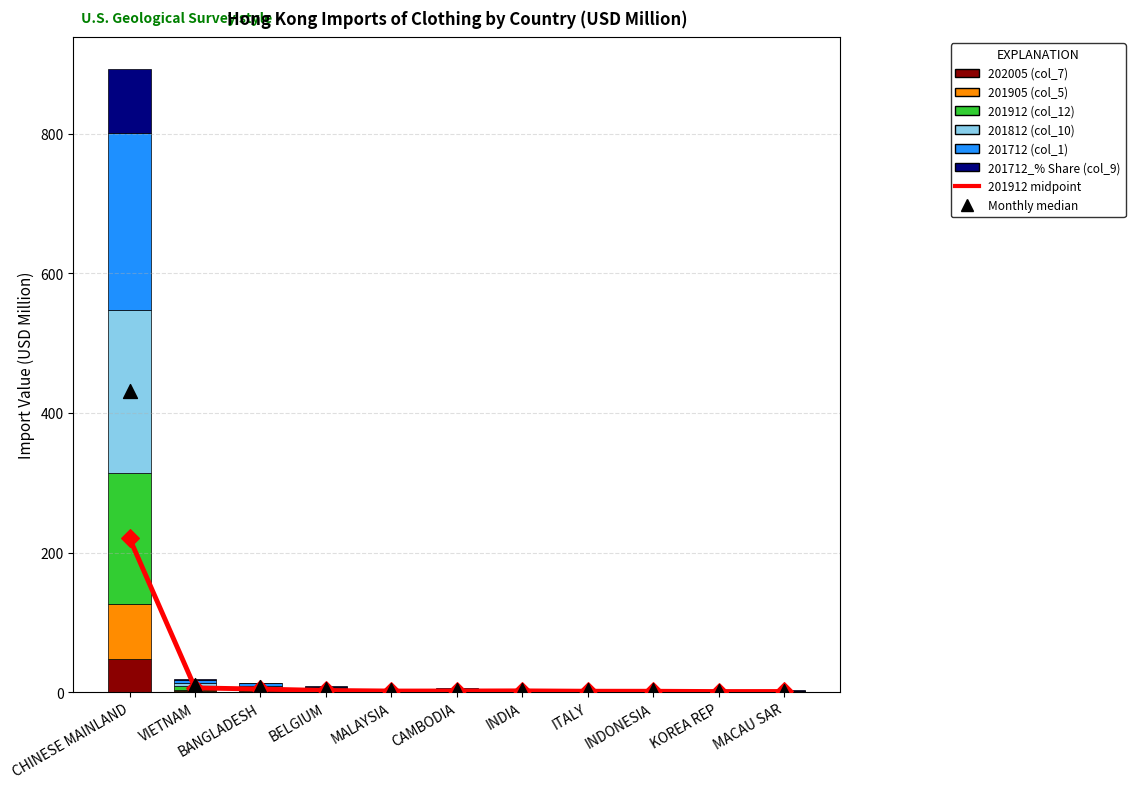

What is the total value across all series at BELGIUM?

8.7